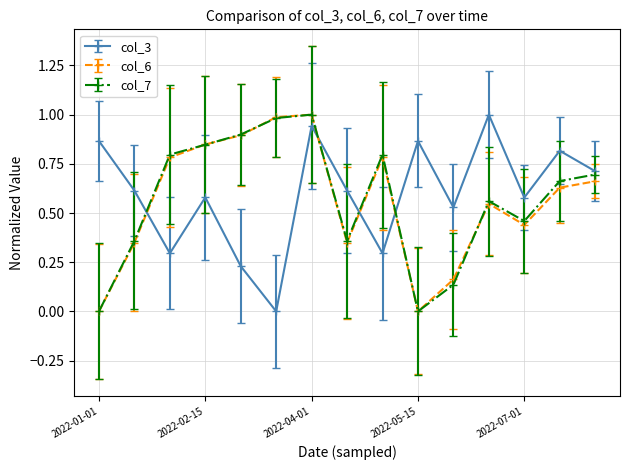

True or false: col_3 has more than 2 interior local peaks.

True